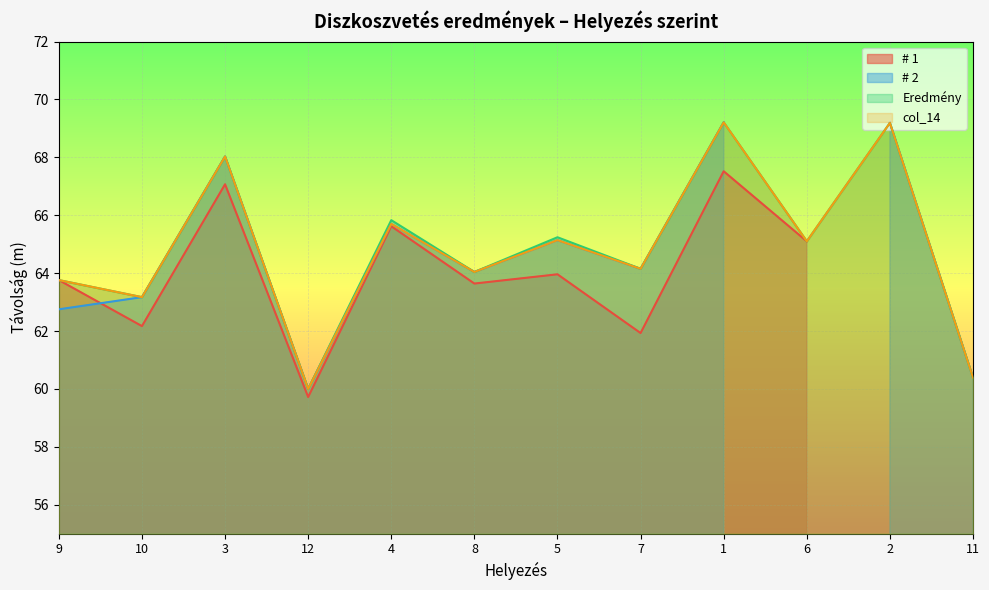

At which label does col_14 first exceed 65?

3